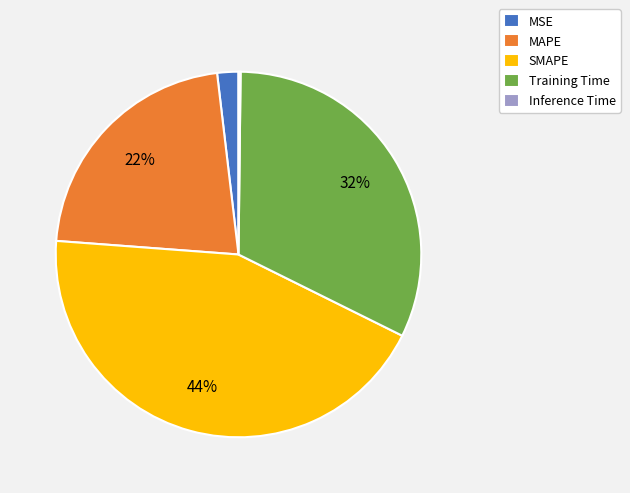

Which slice is the largest?

SMAPE